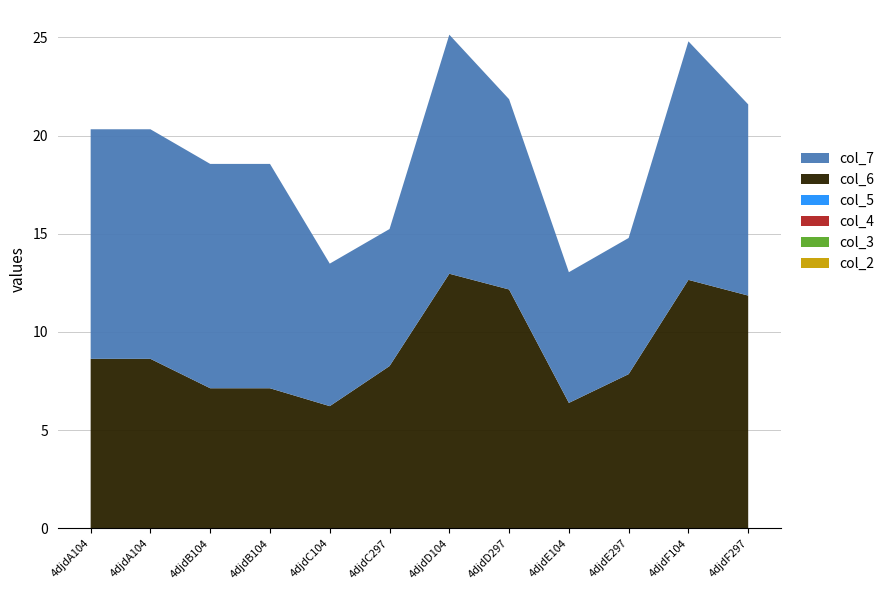

Reading left to right, what are all the values shown in this chart?

col_6: 8.6	8.6	7.1	7.1	6.2	8.3	13.0	12.2	6.4	7.9	12.7	11.9
col_7: 11.7	11.7	11.4	11.4	7.3	7.0	12.2	9.7	6.7	6.9	12.2	9.7
col_2: 0.0	0.0	0.0	0.0	0.0	0.0	0.0	0.0	0.0	0.0	0.0	0.0
col_3: 0.0	0.0	0.0	0.0	0.0	0.0	0.0	0.0	0.0	0.0	0.0	0.0
col_4: 0.0	0.0	0.0	0.0	0.0	0.0	0.0	0.0	0.0	0.0	0.0	0.0
col_5: 0.0	0.0	0.0	0.0	0.0	0.0	0.0	0.0	0.0	0.0	0.0	0.0